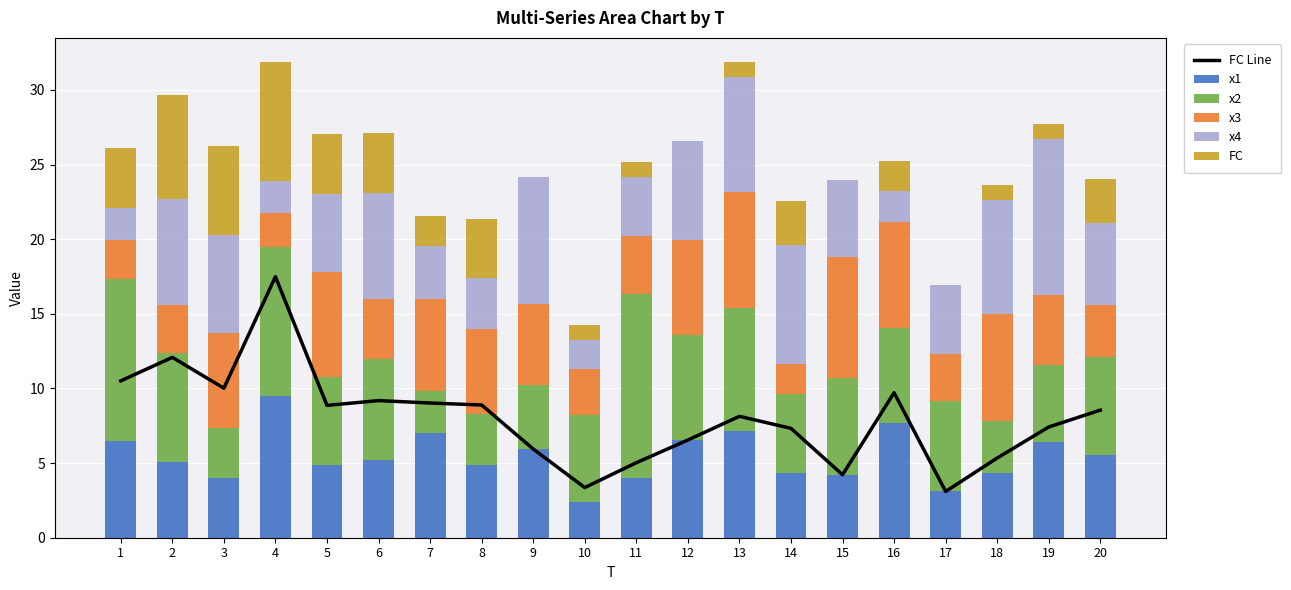

How many categories are shown in the chart?

20